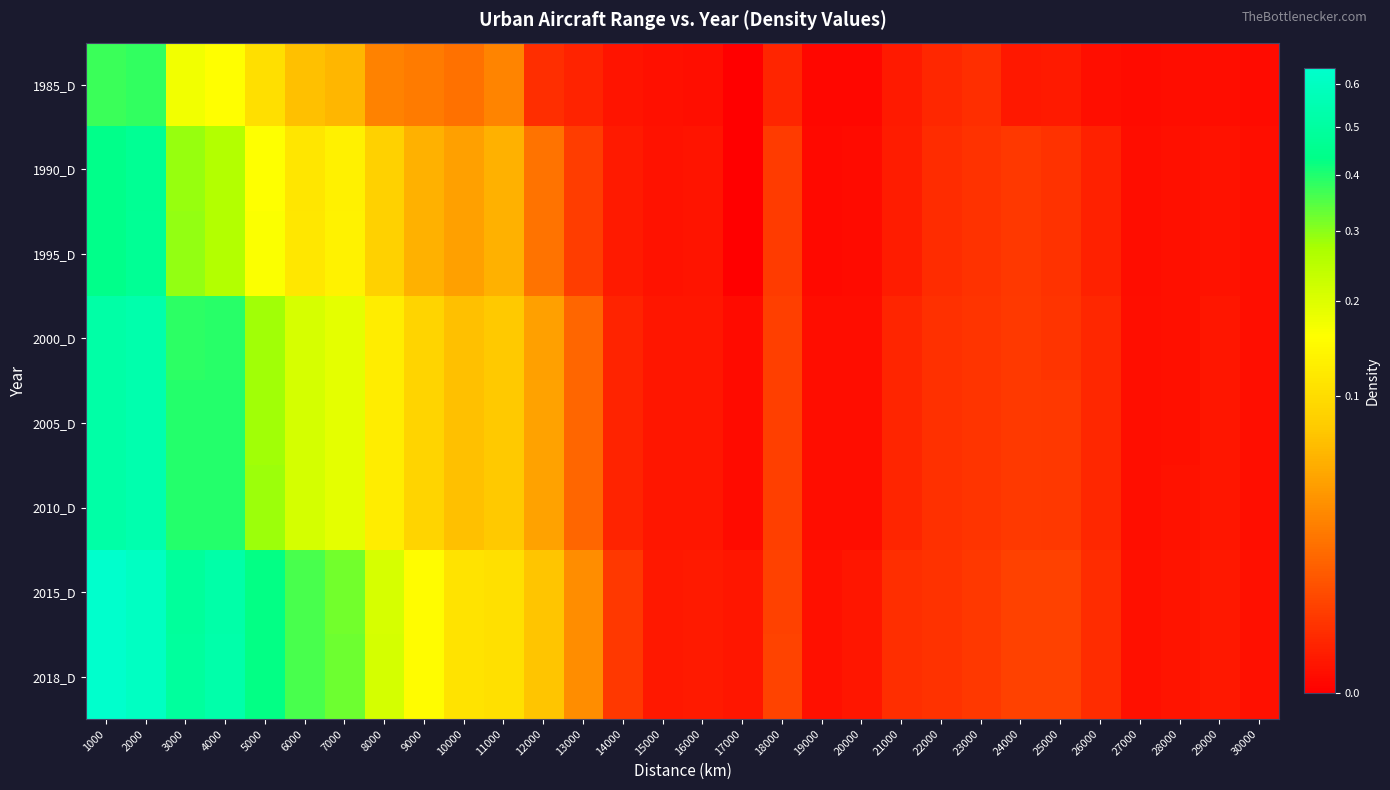

Reading left to right, list all the values displayed in this chart.

1985_D: 1000=0.4	2000=0.4	3000=0.2	4000=0.2	5000=0.1	6000=0.1	7000=0.1	8000=0.0	9000=0.0	10000=0.0	11000=0.0	12000=0.0	13000=0.0	14000=0.0	15000=0.0	16000=0.0	17000=0.0	18000=0.0	19000=0.0	20000=0.0	21000=0.0	22000=0.0	23000=0.0	24000=0.0	25000=0.0	26000=0.0	27000=0.0	28000=0.0	29000=0.0	30000=0.0
1990_D: 1000=0.4	2000=0.5	3000=0.3	4000=0.3	5000=0.2	6000=0.1	7000=0.1	8000=0.1	9000=0.1	10000=0.0	11000=0.1	12000=0.0	13000=0.0	14000=0.0	15000=0.0	16000=0.0	17000=0.0	18000=0.0	19000=0.0	20000=0.0	21000=0.0	22000=0.0	23000=0.0	24000=0.0	25000=0.0	26000=0.0	27000=0.0	28000=0.0	29000=0.0	30000=0.0
1995_D: 1000=0.4	2000=0.5	3000=0.3	4000=0.3	5000=0.2	6000=0.1	7000=0.1	8000=0.1	9000=0.1	10000=0.0	11000=0.1	12000=0.0	13000=0.0	14000=0.0	15000=0.0	16000=0.0	17000=0.0	18000=0.0	19000=0.0	20000=0.0	21000=0.0	22000=0.0	23000=0.0	24000=0.0	25000=0.0	26000=0.0	27000=0.0	28000=0.0	29000=0.0	30000=0.0
2000_D: 1000=0.5	2000=0.5	3000=0.4	4000=0.4	5000=0.3	6000=0.2	7000=0.2	8000=0.1	9000=0.1	10000=0.1	11000=0.1	12000=0.0	13000=0.0	14000=0.0	15000=0.0	16000=0.0	17000=0.0	18000=0.0	19000=0.0	20000=0.0	21000=0.0	22000=0.0	23000=0.0	24000=0.0	25000=0.0	26000=0.0	27000=0.0	28000=0.0	29000=0.0	30000=0.0
2005_D: 1000=0.5	2000=0.5	3000=0.4	4000=0.4	5000=0.3	6000=0.2	7000=0.2	8000=0.1	9000=0.1	10000=0.1	11000=0.1	12000=0.0	13000=0.0	14000=0.0	15000=0.0	16000=0.0	17000=0.0	18000=0.0	19000=0.0	20000=0.0	21000=0.0	22000=0.0	23000=0.0	24000=0.0	25000=0.0	26000=0.0	27000=0.0	28000=0.0	29000=0.0	30000=0.0
2010_D: 1000=0.5	2000=0.5	3000=0.4	4000=0.4	5000=0.3	6000=0.2	7000=0.2	8000=0.1	9000=0.1	10000=0.1	11000=0.1	12000=0.0	13000=0.0	14000=0.0	15000=0.0	16000=0.0	17000=0.0	18000=0.0	19000=0.0	20000=0.0	21000=0.0	22000=0.0	23000=0.0	24000=0.0	25000=0.0	26000=0.0	27000=0.0	28000=0.0	29000=0.0	30000=0.0
2015_D: 1000=0.6	2000=0.6	3000=0.5	4000=0.5	5000=0.4	6000=0.4	7000=0.3	8000=0.2	9000=0.2	10000=0.1	11000=0.1	12000=0.1	13000=0.0	14000=0.0	15000=0.0	16000=0.0	17000=0.0	18000=0.0	19000=0.0	20000=0.0	21000=0.0	22000=0.0	23000=0.0	24000=0.0	25000=0.0	26000=0.0	27000=0.0	28000=0.0	29000=0.0	30000=0.0
2018_D: 1000=0.6	2000=0.6	3000=0.5	4000=0.5	5000=0.4	6000=0.4	7000=0.3	8000=0.2	9000=0.2	10000=0.1	11000=0.1	12000=0.1	13000=0.0	14000=0.0	15000=0.0	16000=0.0	17000=0.0	18000=0.0	19000=0.0	20000=0.0	21000=0.0	22000=0.0	23000=0.0	24000=0.0	25000=0.0	26000=0.0	27000=0.0	28000=0.0	29000=0.0	30000=0.0